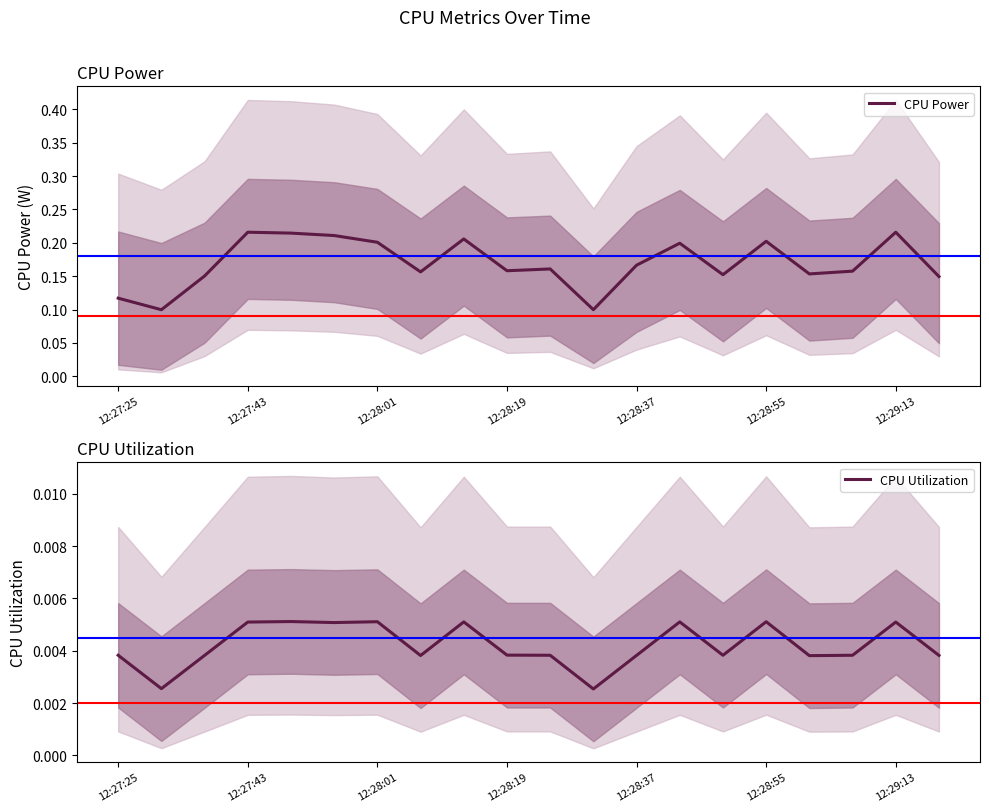

In CPU Utilization, how many points are lower than both neighbors (excluding endpoints)?

6